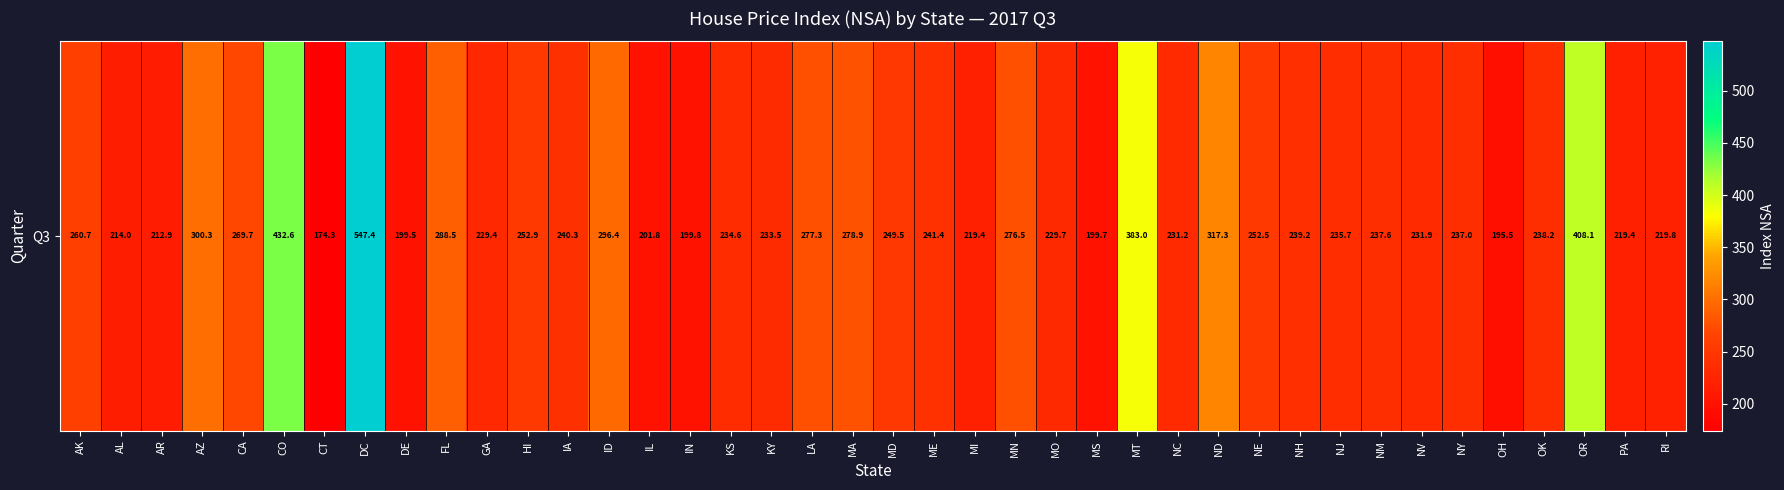

What is the greatest value displayed?

547.4